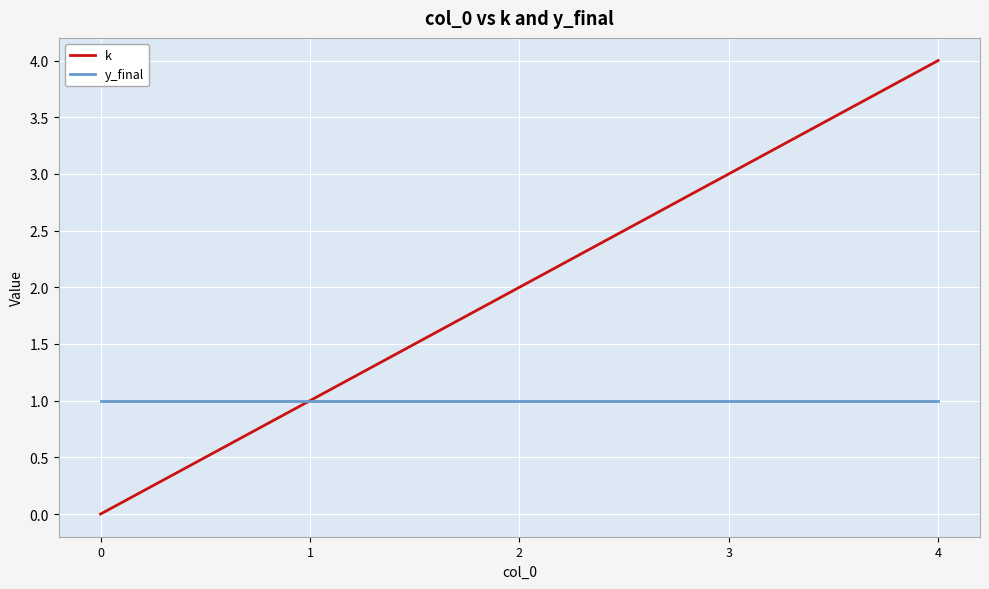

What are all the series names shown in the legend?

k, y_final